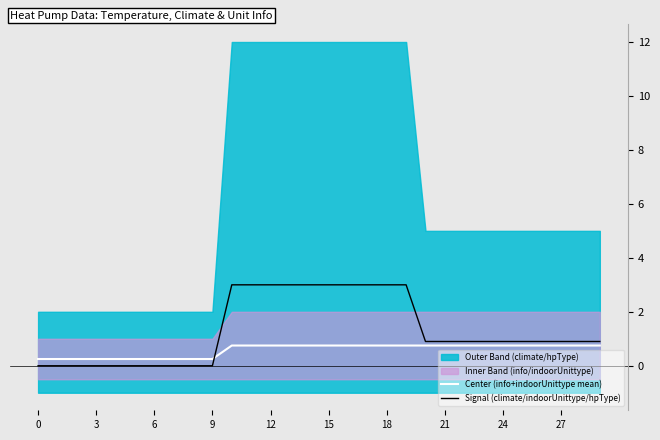

The Center (info+indoorUnittype mean) series shows 1.2 at 15. True or false?

False